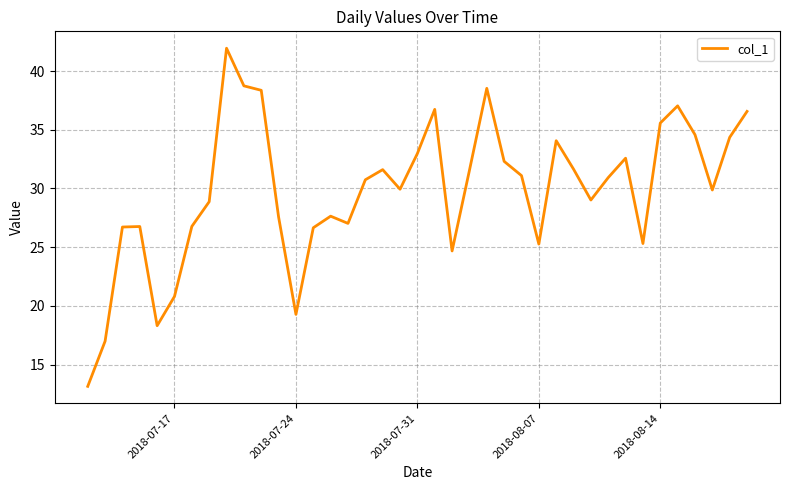

What is the average value?

29.8